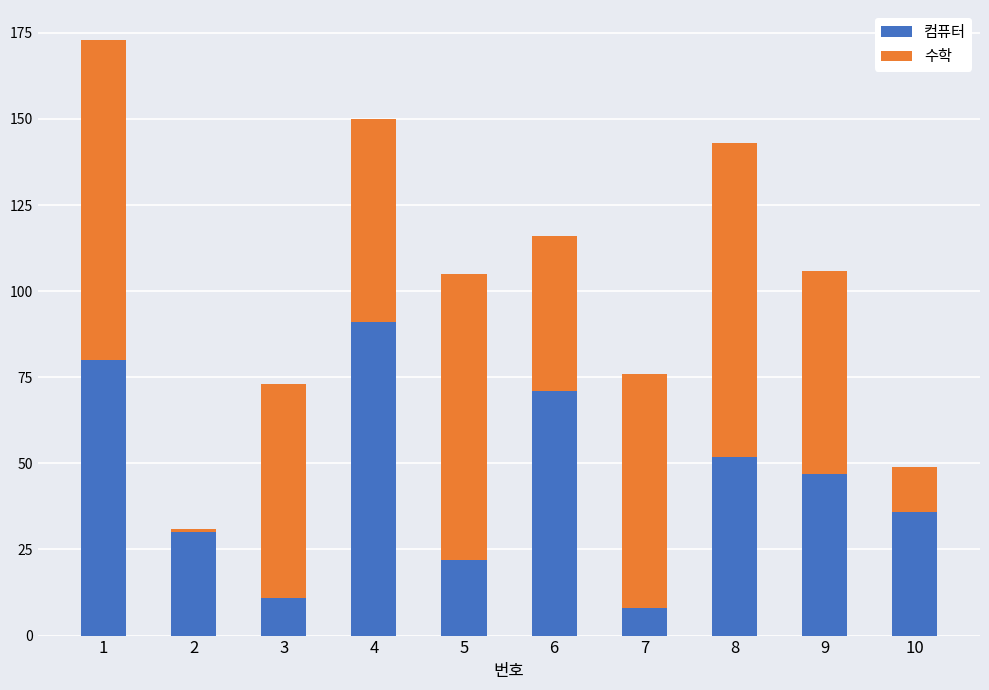

What is the total value across all series at 4?

150